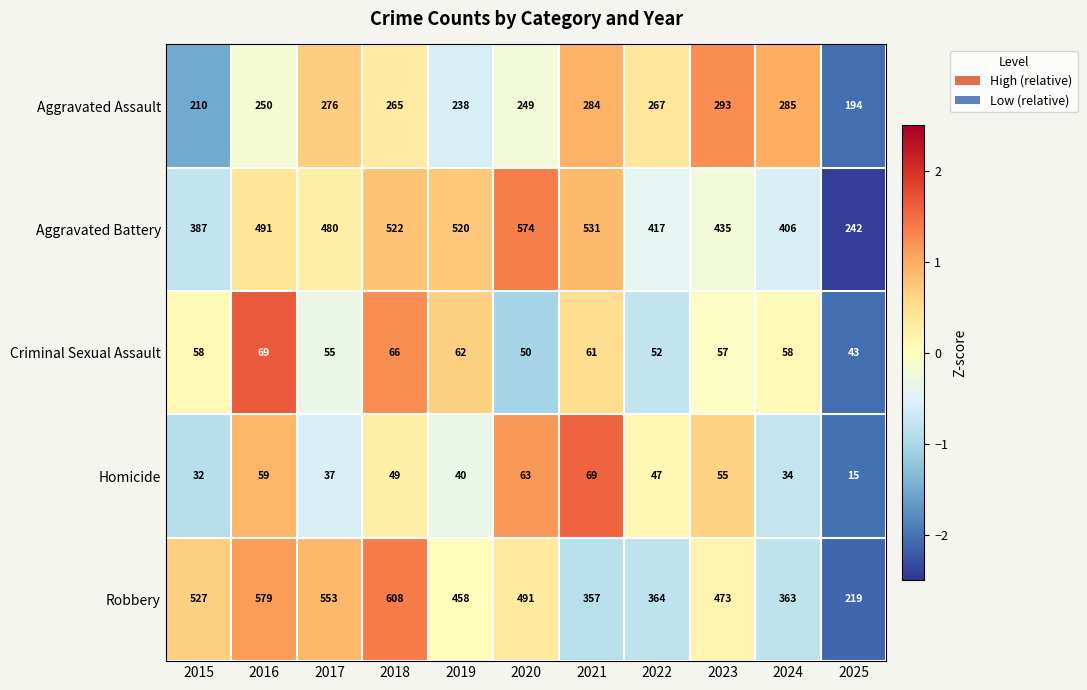

What is the smallest value displayed?

15